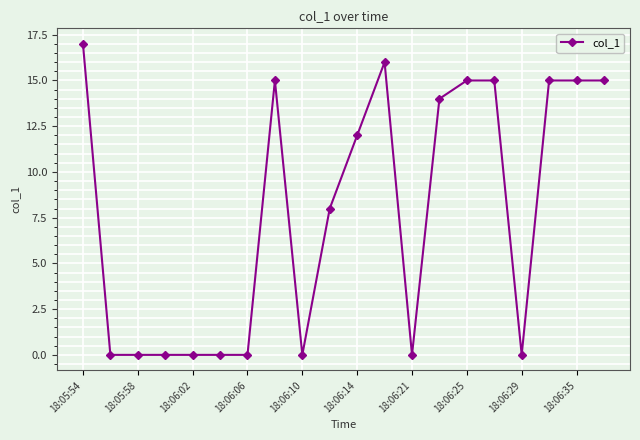

What is the maximum value shown in the chart?

17